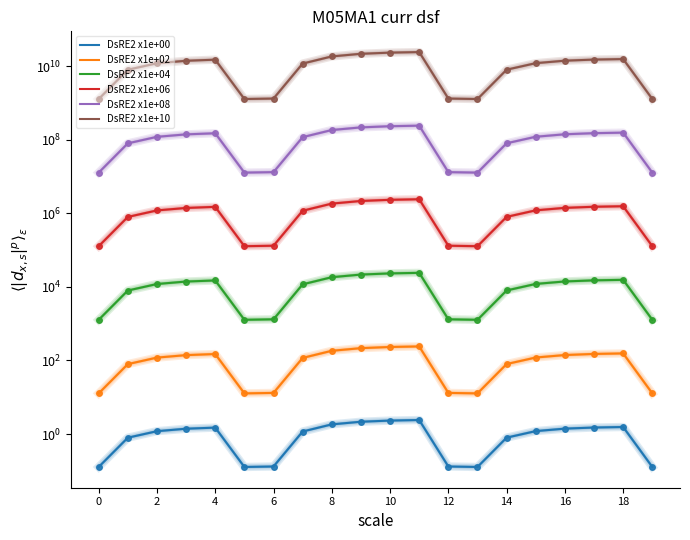

What is the average value of the DsRE2 x1e+00 series?

1.1